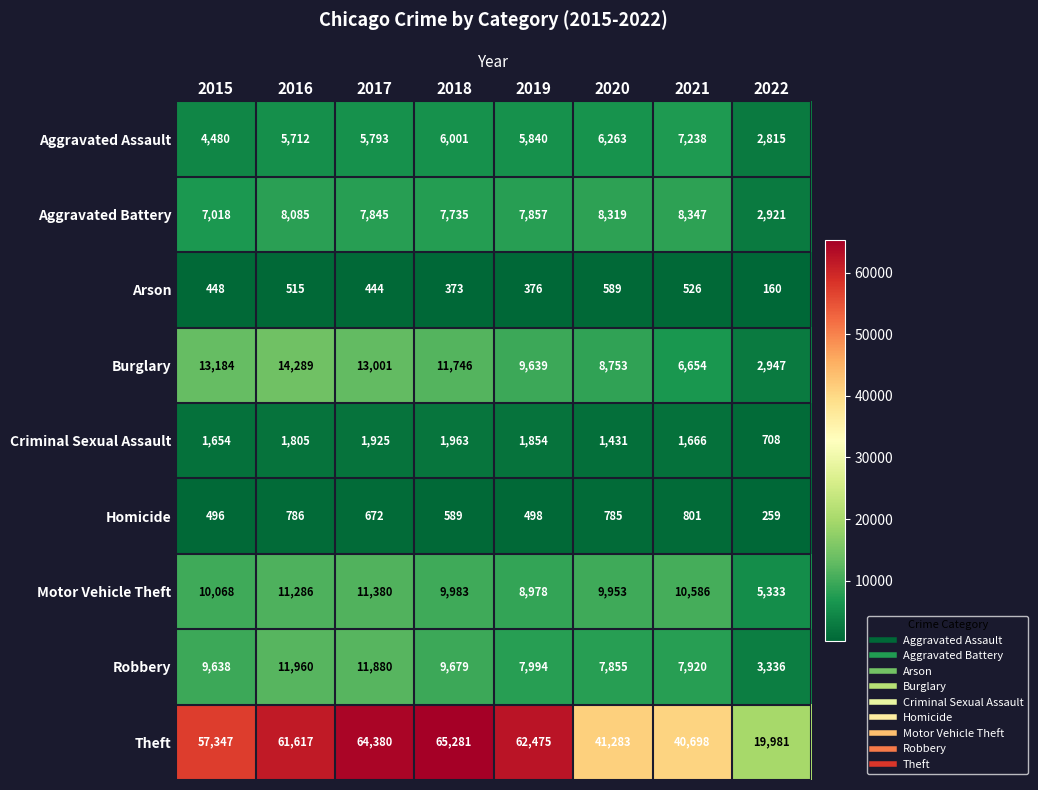

What is the average value of the Motor Vehicle Theft series?

9696